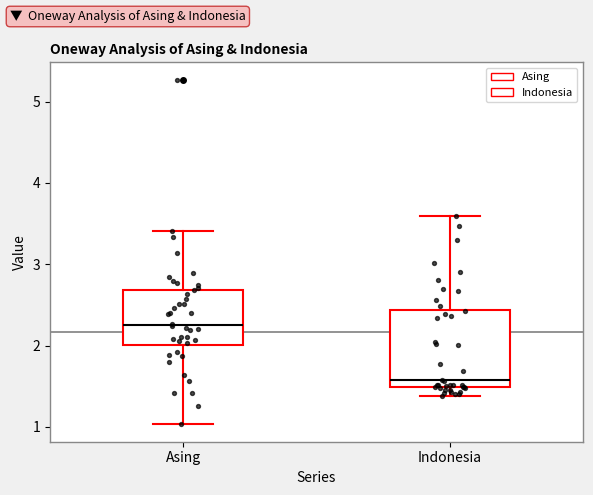

Which box has the highest median line?

Asing